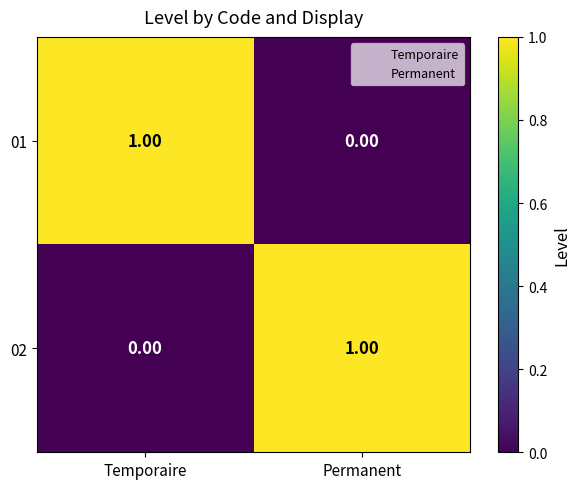

What is the total value across all series at Temporaire?

1